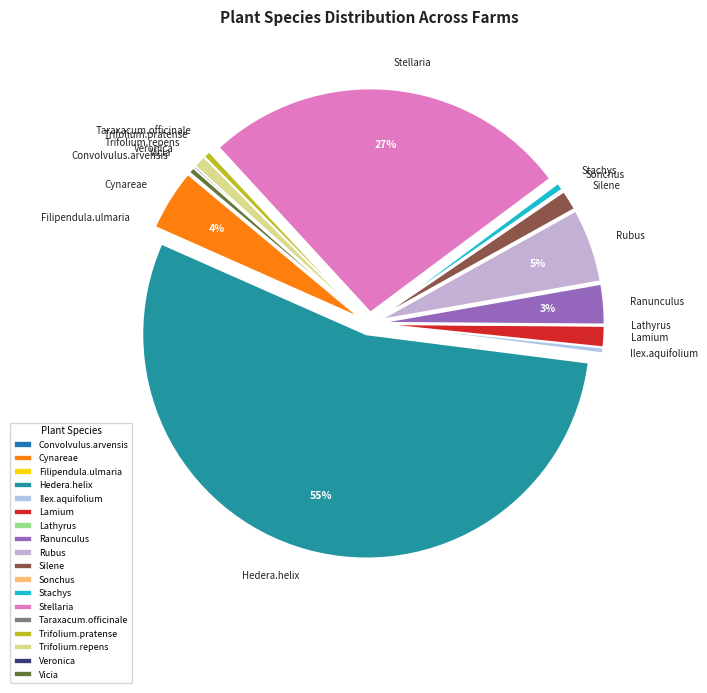

Does any single category account for the majority?

Yes